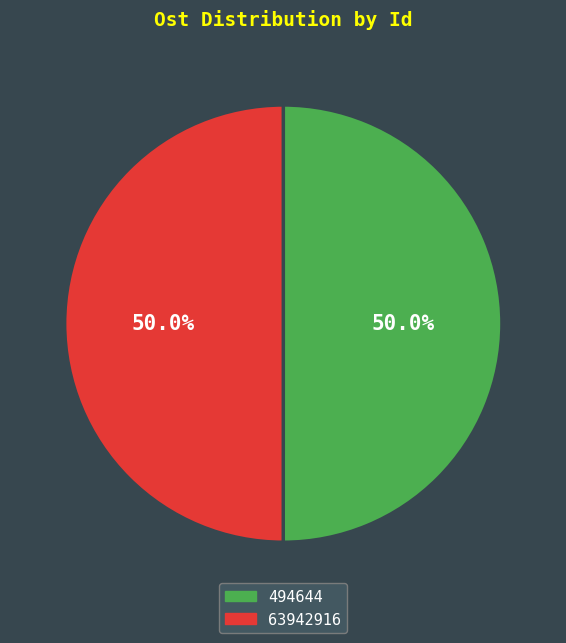

How many slices are in this pie chart?

2